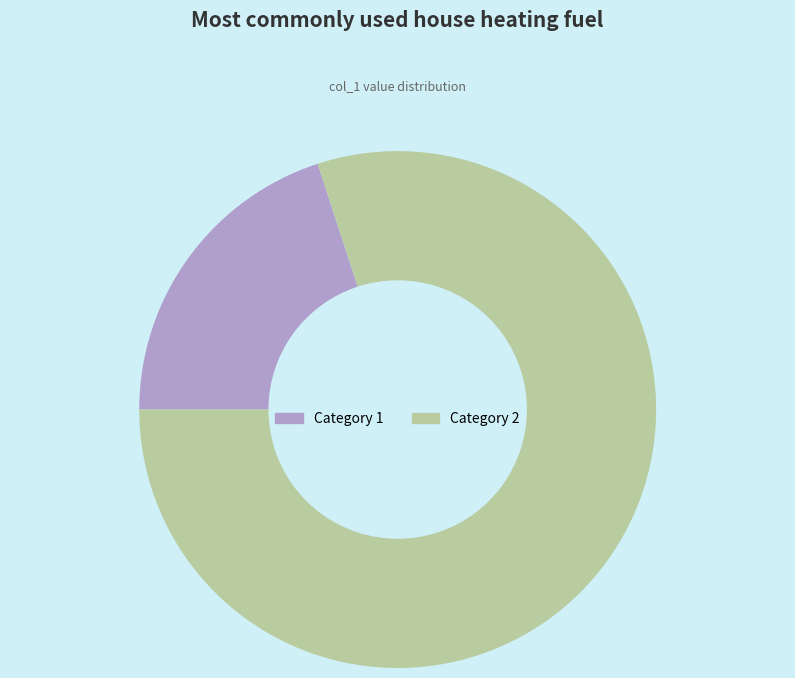

True or false: Category 1 accounts for 14% of the total.

False